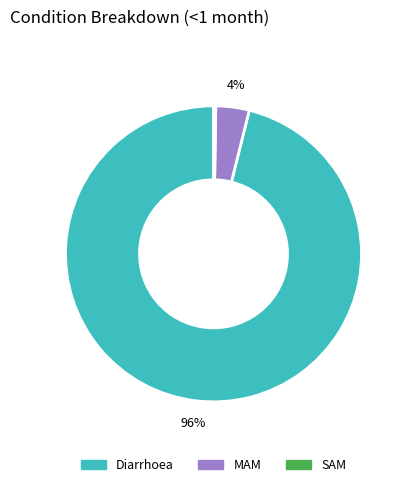

What is the largest slice in the pie chart?

Diarrhoea